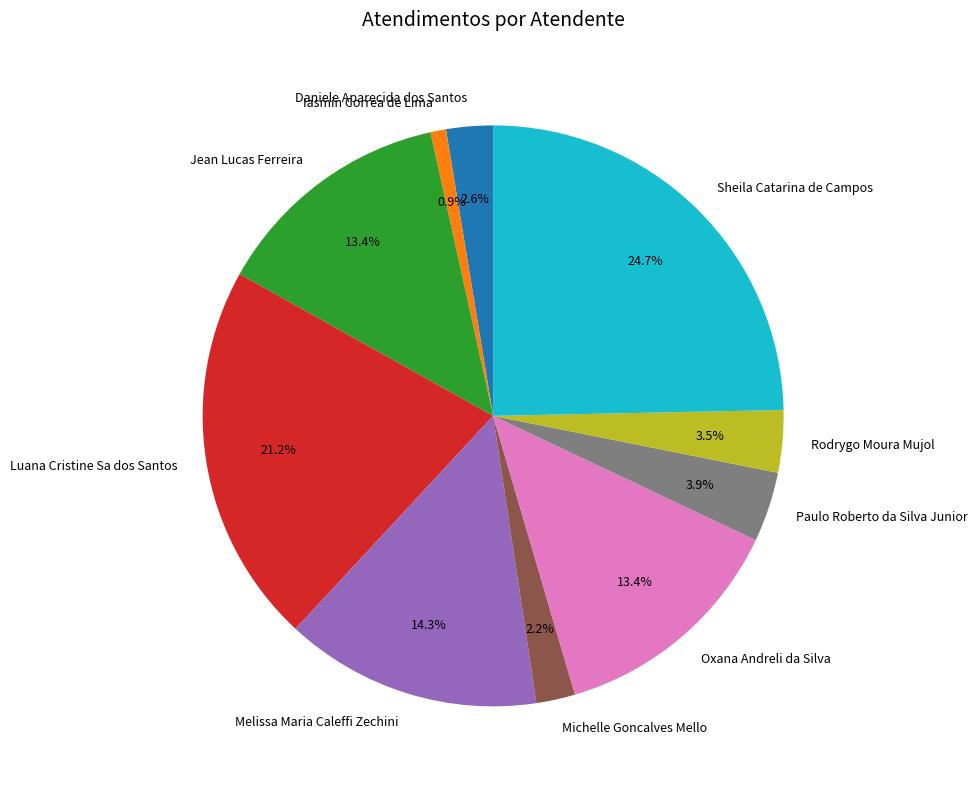

Combined, do Jean Lucas Ferreira and Paulo Roberto da Silva Junior account for over 50%?

No